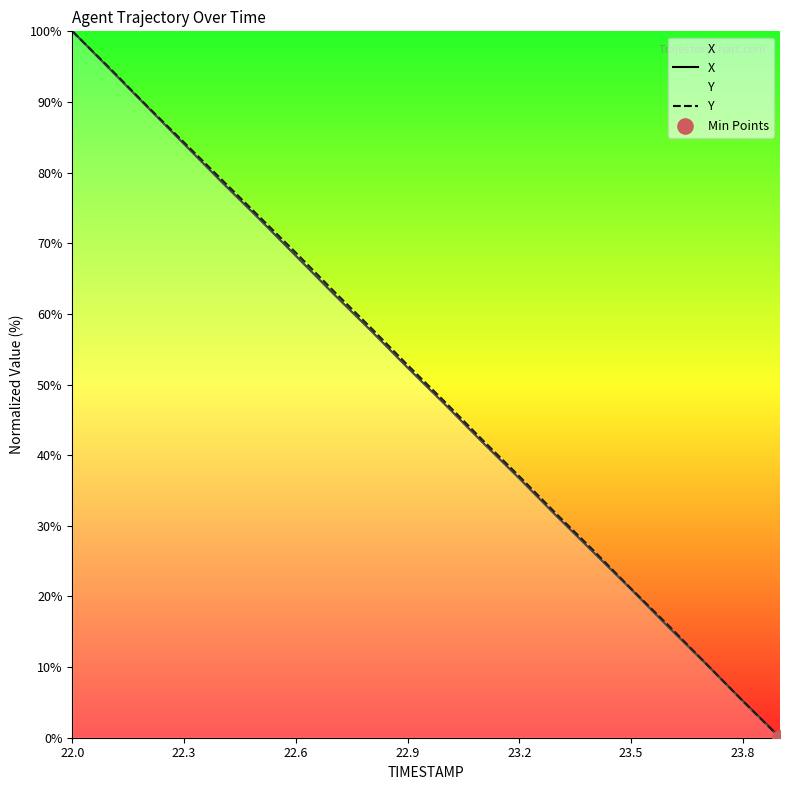

What is the total value across all series at 22.9?

105.1